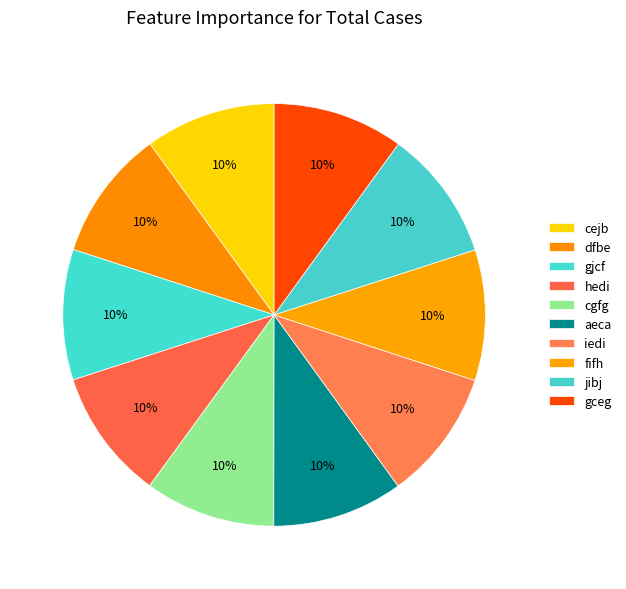

Which category has the biggest portion of the pie?

gceg